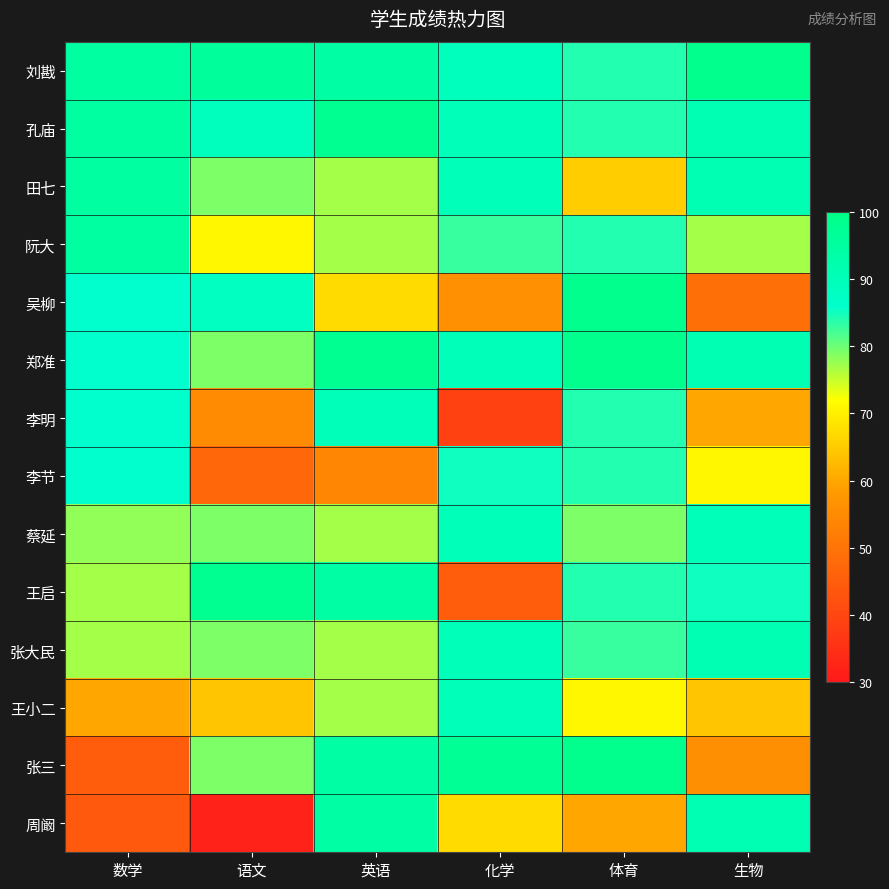

Reading left to right, what are all the values shown in this chart?

刘戡: 数学=95.0	语文=96.0	英语=94.0	化学=89.0	体育=84.0	生物=99.0
孔庙: 数学=95.0	语文=89.0	英语=98.0	化学=90.0	体育=84.0	生物=91.0
田七: 数学=95.0	语文=79.0	英语=77.0	化学=90.0	体育=65.0	生物=91.0
阮大: 数学=95.0	语文=71.0	英语=77.0	化学=83.0	体育=84.0	生物=77.0
吴柳: 数学=86.0	语文=88.0	英语=67.0	化学=56.0	体育=99.0	生物=48.9
郑准: 数学=86.0	语文=79.0	英语=98.0	化学=90.0	体育=99.0	生物=91.0
李明: 数学=86.0	语文=55.0	英语=90.0	化学=39.0	体育=84.0	生物=60.0
李节: 数学=86.0	语文=47.0	英语=54.0	化学=85.0	体育=84.0	生物=71.0
蔡延: 数学=78.0	语文=79.0	英语=77.0	化学=90.0	体育=79.0	生物=90.0
王启: 数学=77.0	语文=98.0	英语=94.0	化学=45.0	体育=84.0	生物=85.0
张大民: 数学=77.0	语文=79.0	英语=77.0	化学=90.0	体育=83.0	生物=91.0
王小二: 数学=60.0	语文=64.0	英语=77.0	化学=90.0	体育=71.0	生物=64.0
张三: 数学=45.0	语文=79.0	英语=94.0	化学=97.0	体育=99.0	生物=55.8
周阚: 数学=44.0	语文=32.0	英语=94.0	化学=67.0	体育=60.0	生物=91.0